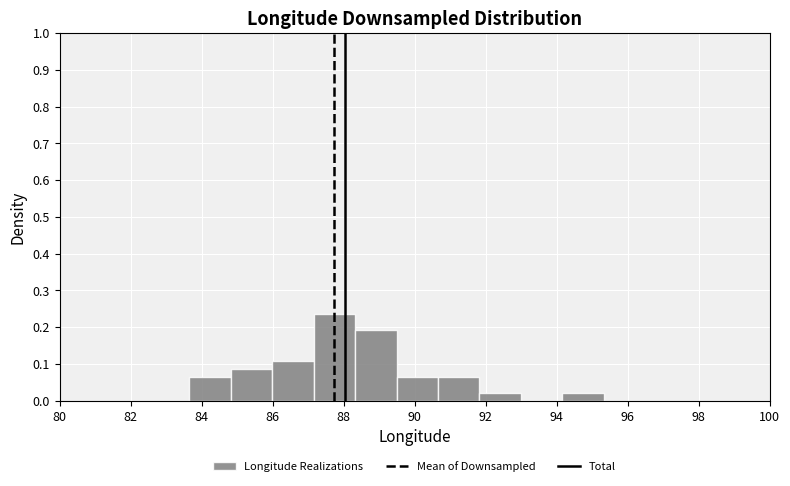

Over which range of the x-axis is the bar tallest?

87.2 to 88.4